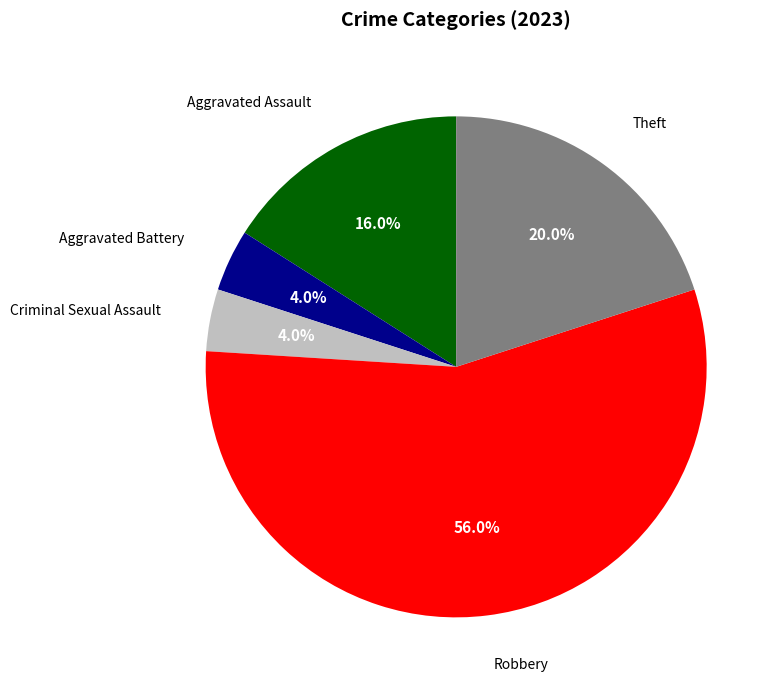

Is there any slice that represents more than half of the pie?

Yes